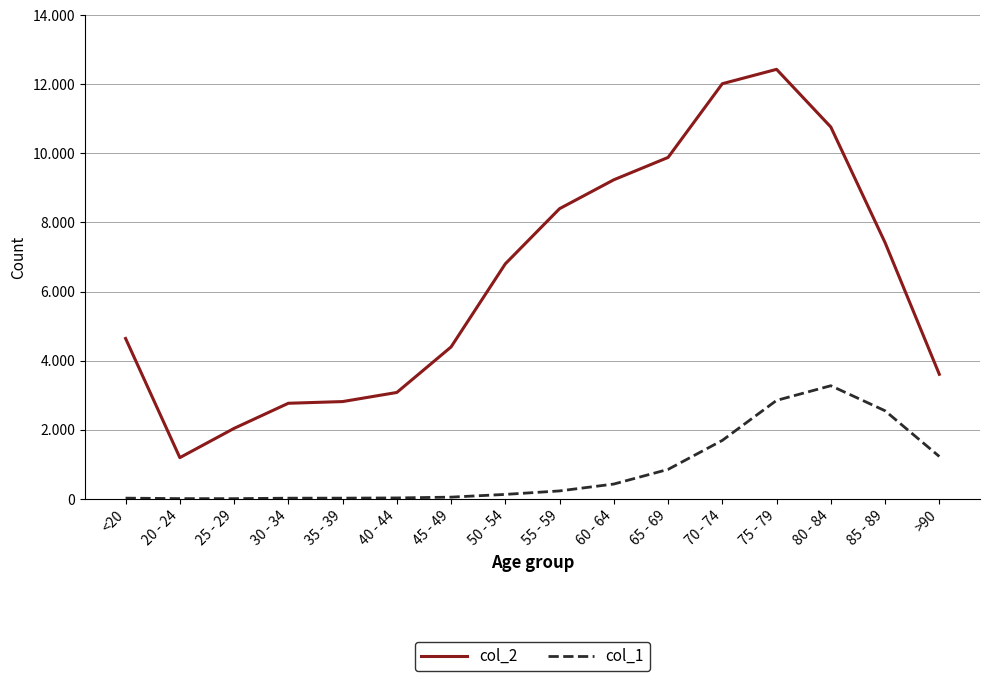

Where is the first local minimum for col_1?

25 - 29